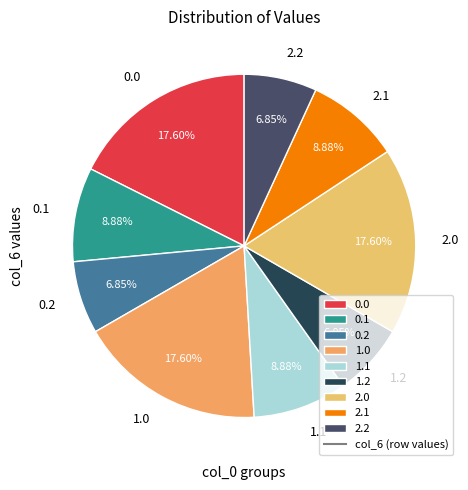

True or false: 2.1 accounts for 1% of the total.

False